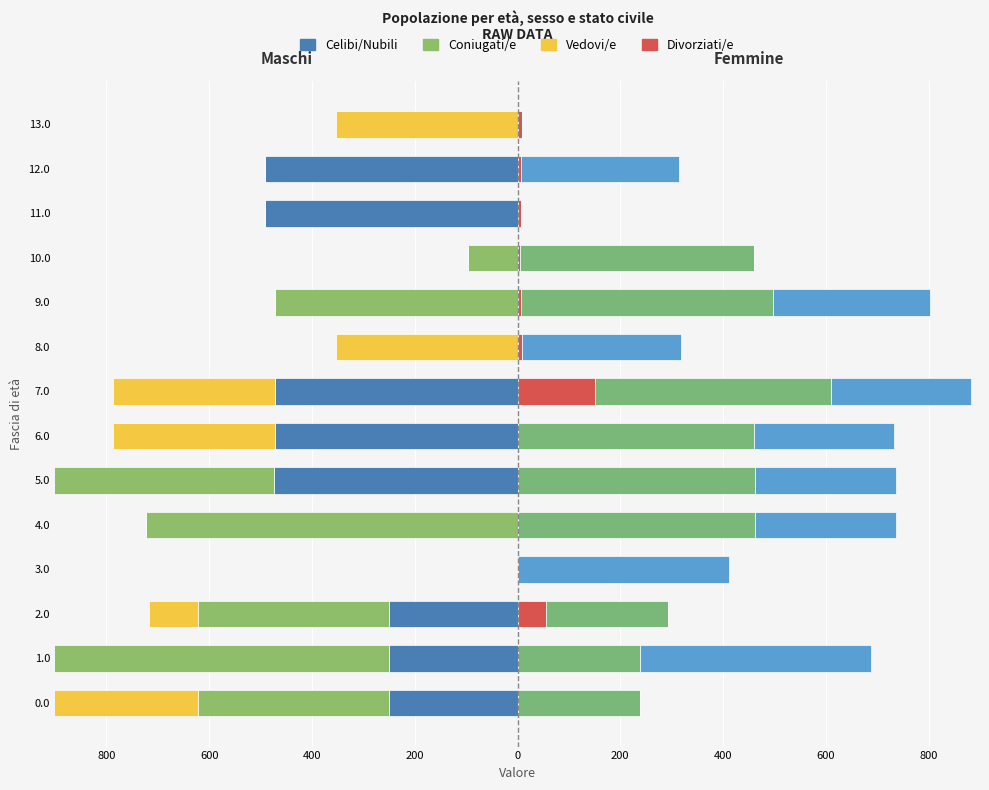

What is the approximate value of Femmine at 12?

306.5